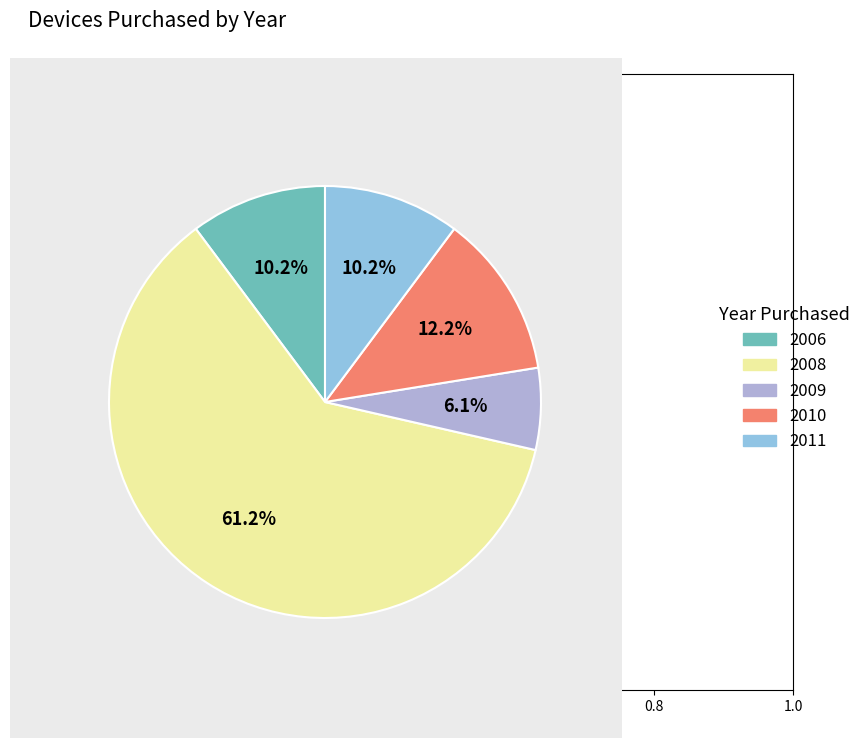

What is the largest slice in the pie chart?

2008